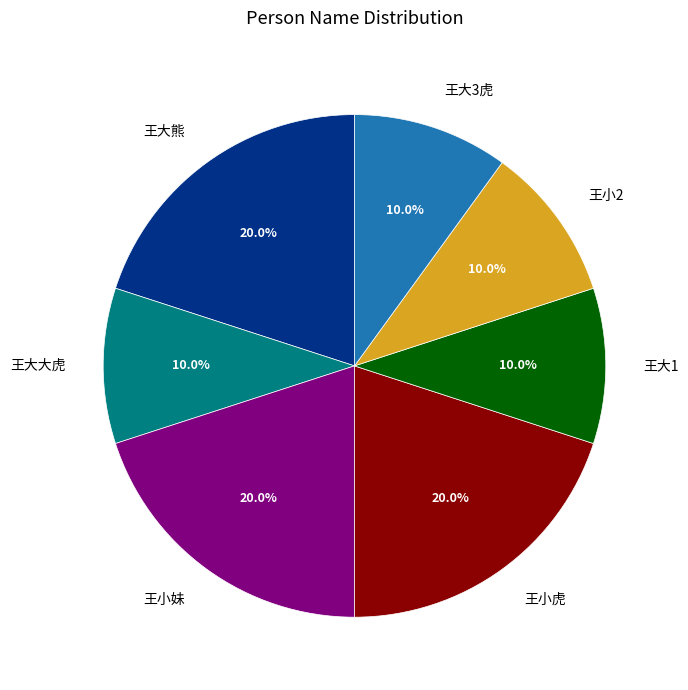

What is the ratio of the value at 王大熊 to the value at 王小妹?

1.0